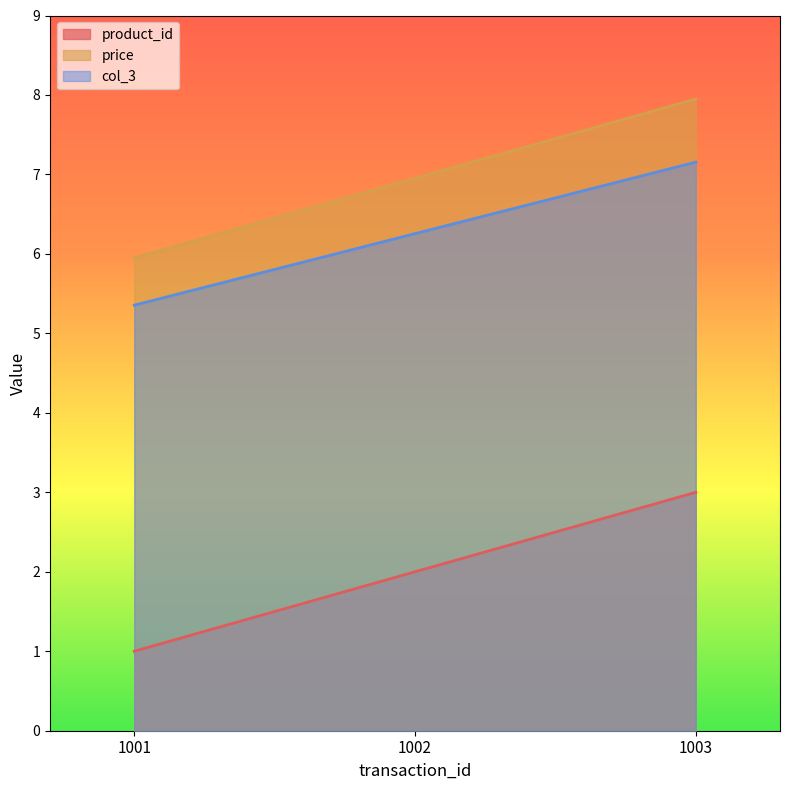

Is it true that col_3 equals 1.4 at 1001?

False